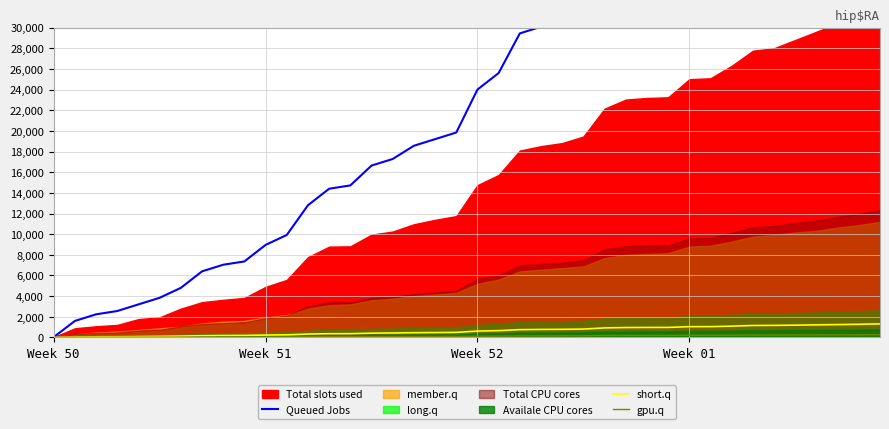

What is the highest value of the short.q series?

1312.0